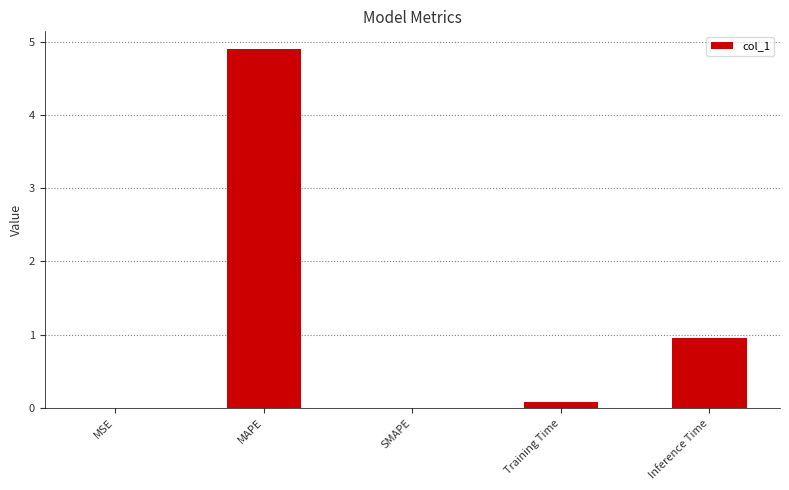

The chart shows a value of 1.0 at Inference Time. True or false?

True